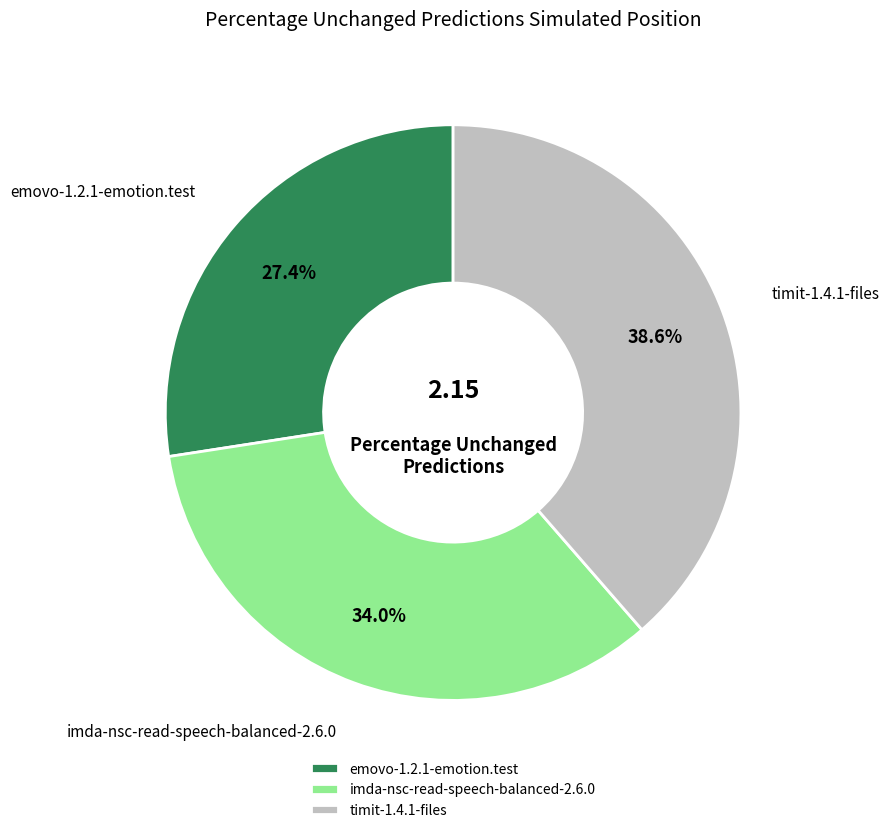

What is the total percentage of timit-1.4.1-files and emovo-1.2.1-emotion.test?

66.0%